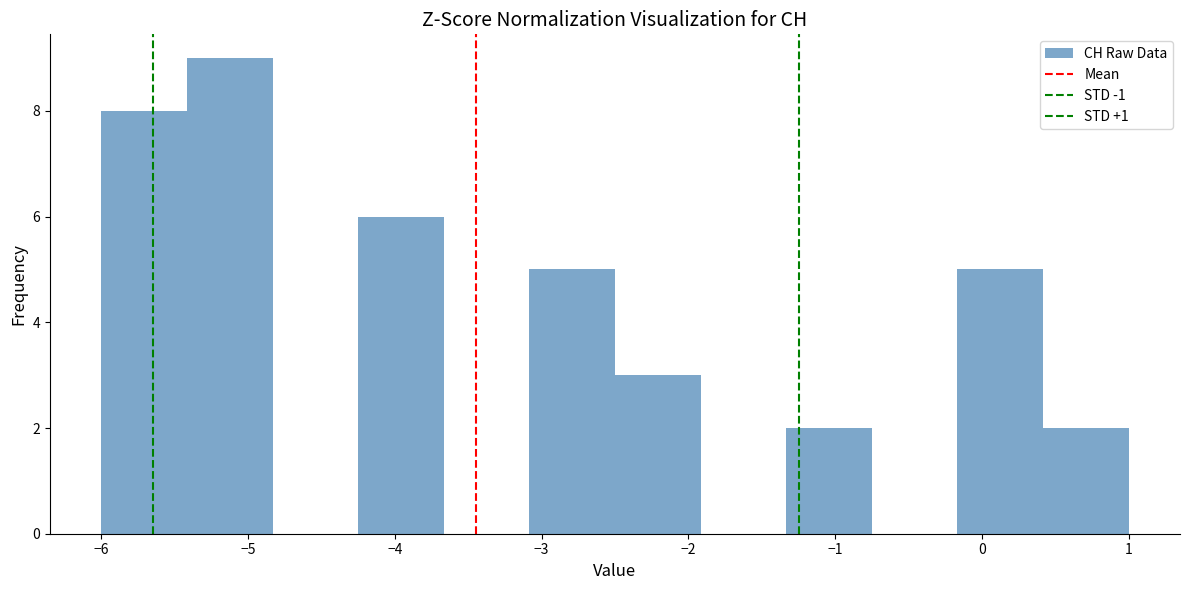

Reading left to right, transcribe this chart: for each bar, give the range it covers on the x-axis and its height. Neither the bar edges nor the heights are printed on the chart, so give them approximately, as read against the axes.

-6.0 to -5.4: 8
-5.4 to -4.8: 9
-4.8 to -4.2: 0
-4.2 to -3.7: 6
-3.7 to -3.1: 0
-3.1 to -2.5: 5
-2.5 to -1.9: 3
-1.9 to -1.3: 0
-1.3 to -0.7: 2
-0.7 to -0.2: 0
-0.2 to 0.4: 5
0.4 to 1.0: 2